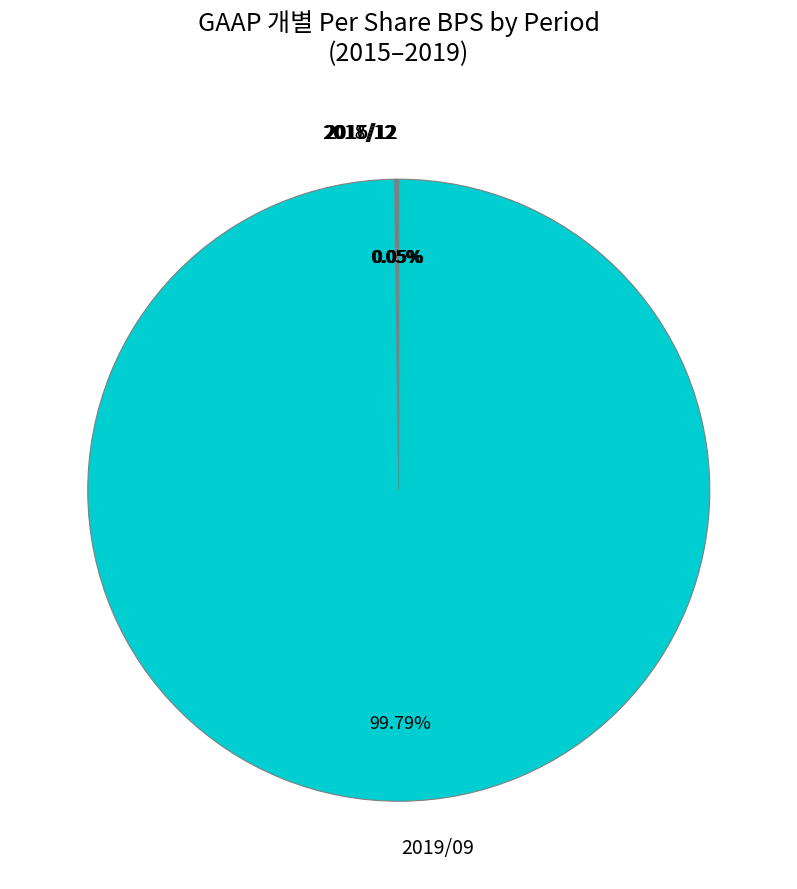

Which category accounts for the majority?

2019/09